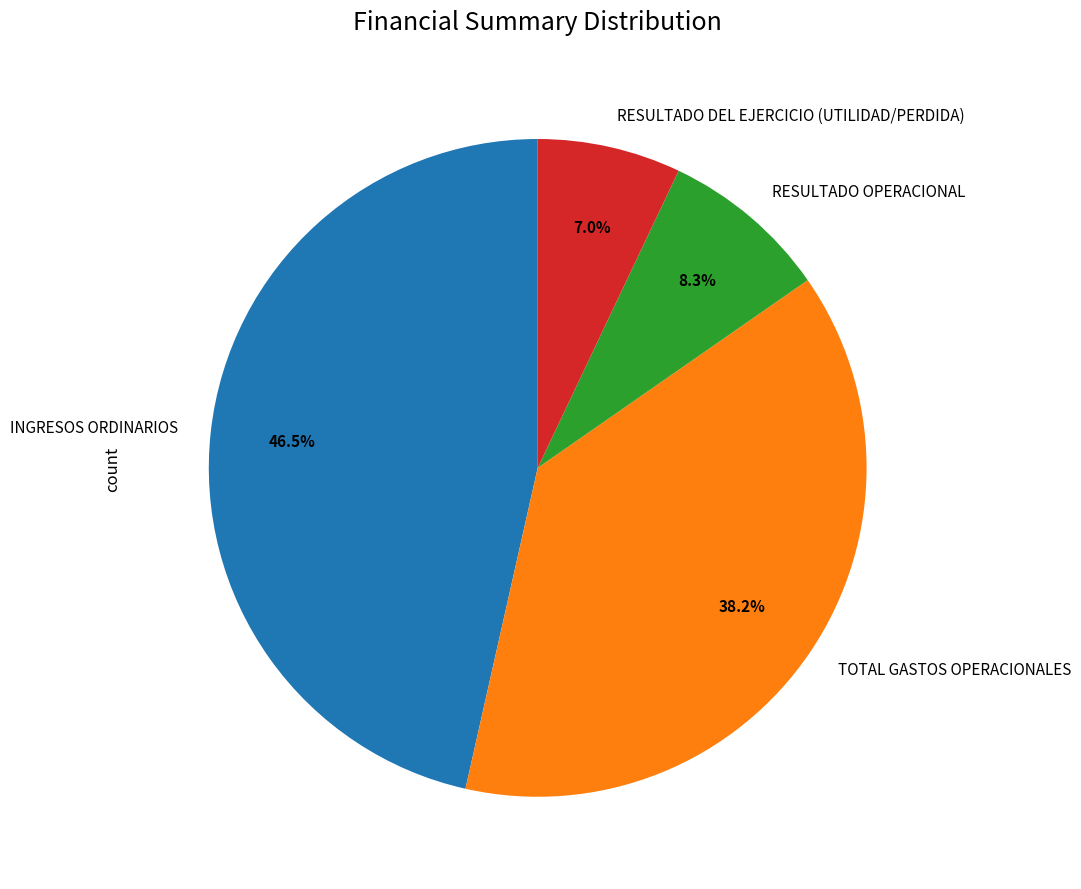

Is RESULTADO OPERACIONAL the majority of the pie?

No